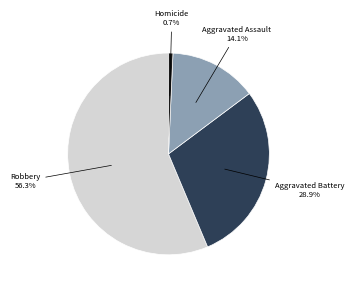

Is there a majority slice in this chart?

Yes